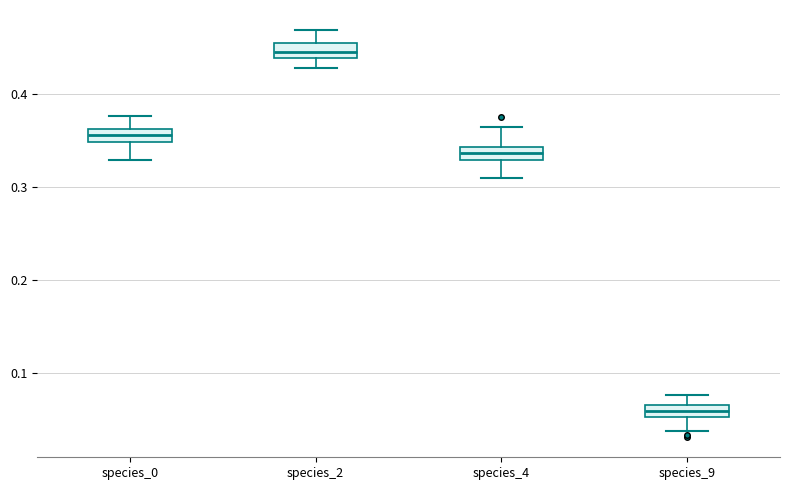

Which box has the highest median line?

species_2